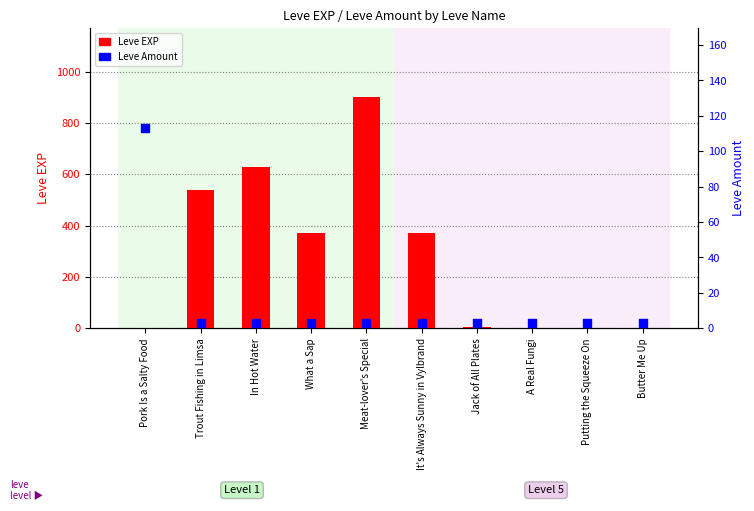

At which category is the sum across all series the highest?

Meat-lover's Special